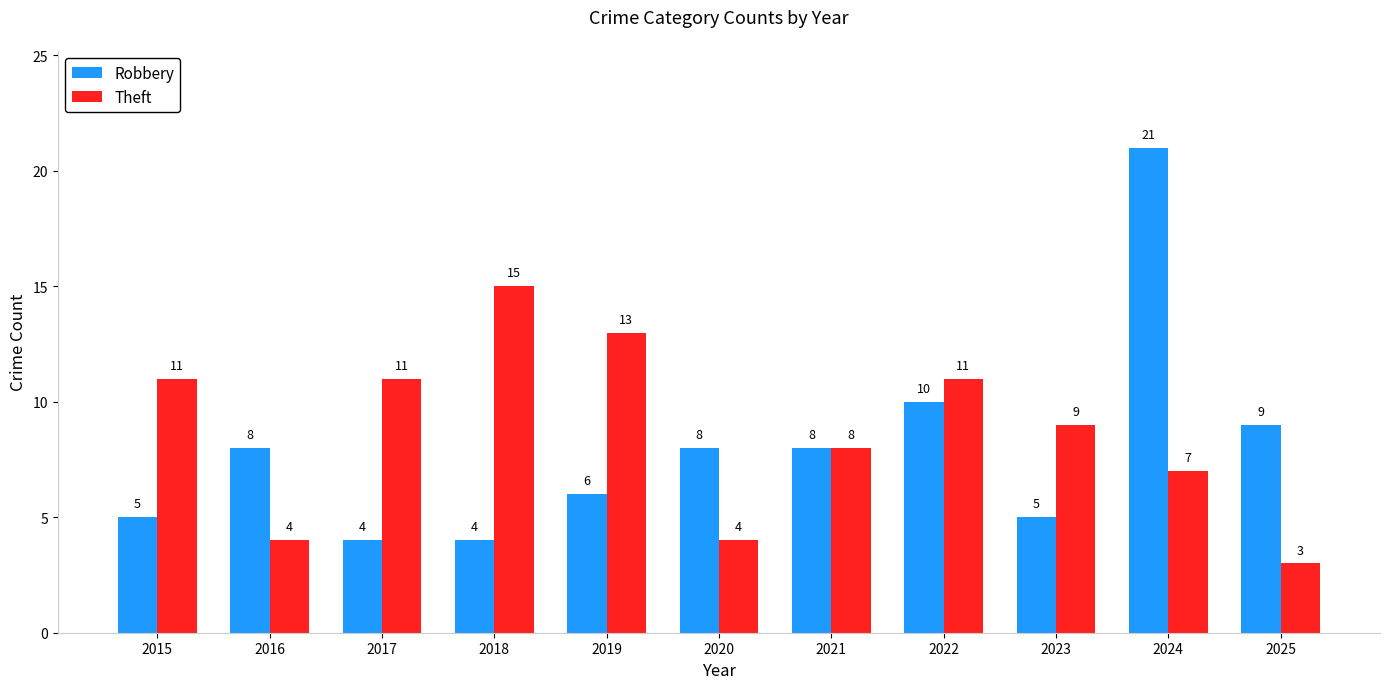

Are the bars horizontal?

No